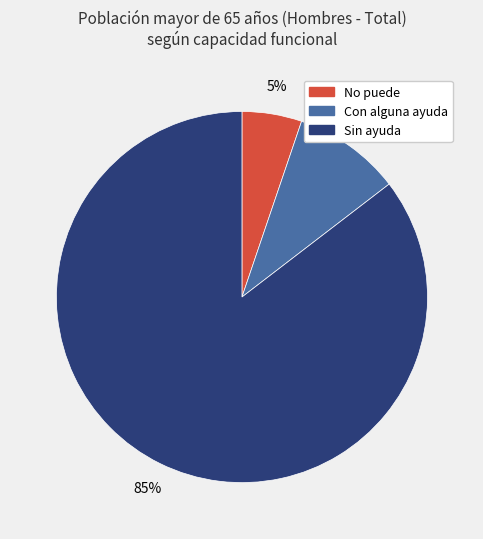

Is there any slice that represents more than half of the pie?

Yes